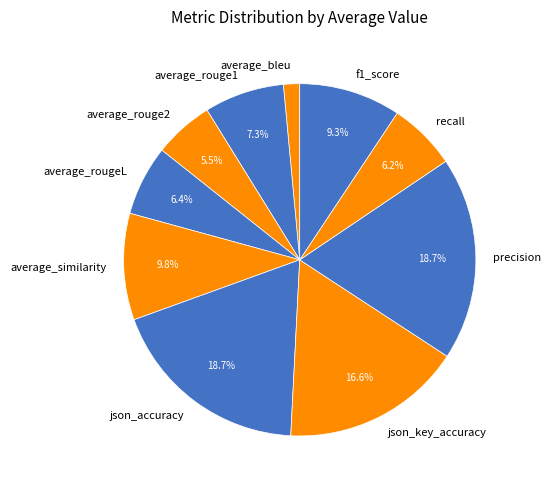

To the nearest percent, what portion does precision represent?

19%